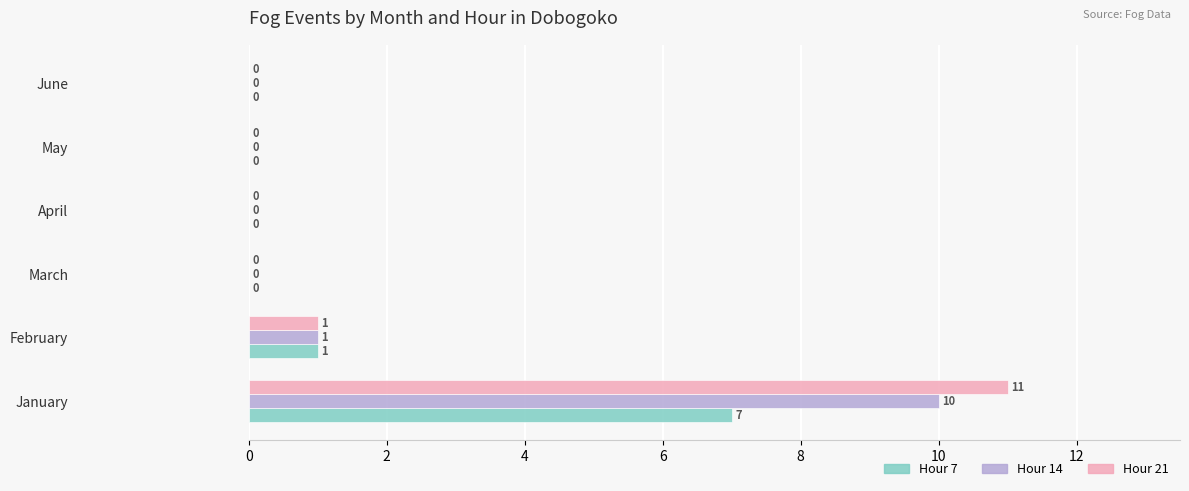

Between January and May, which series saw the biggest shift?

Hour 21